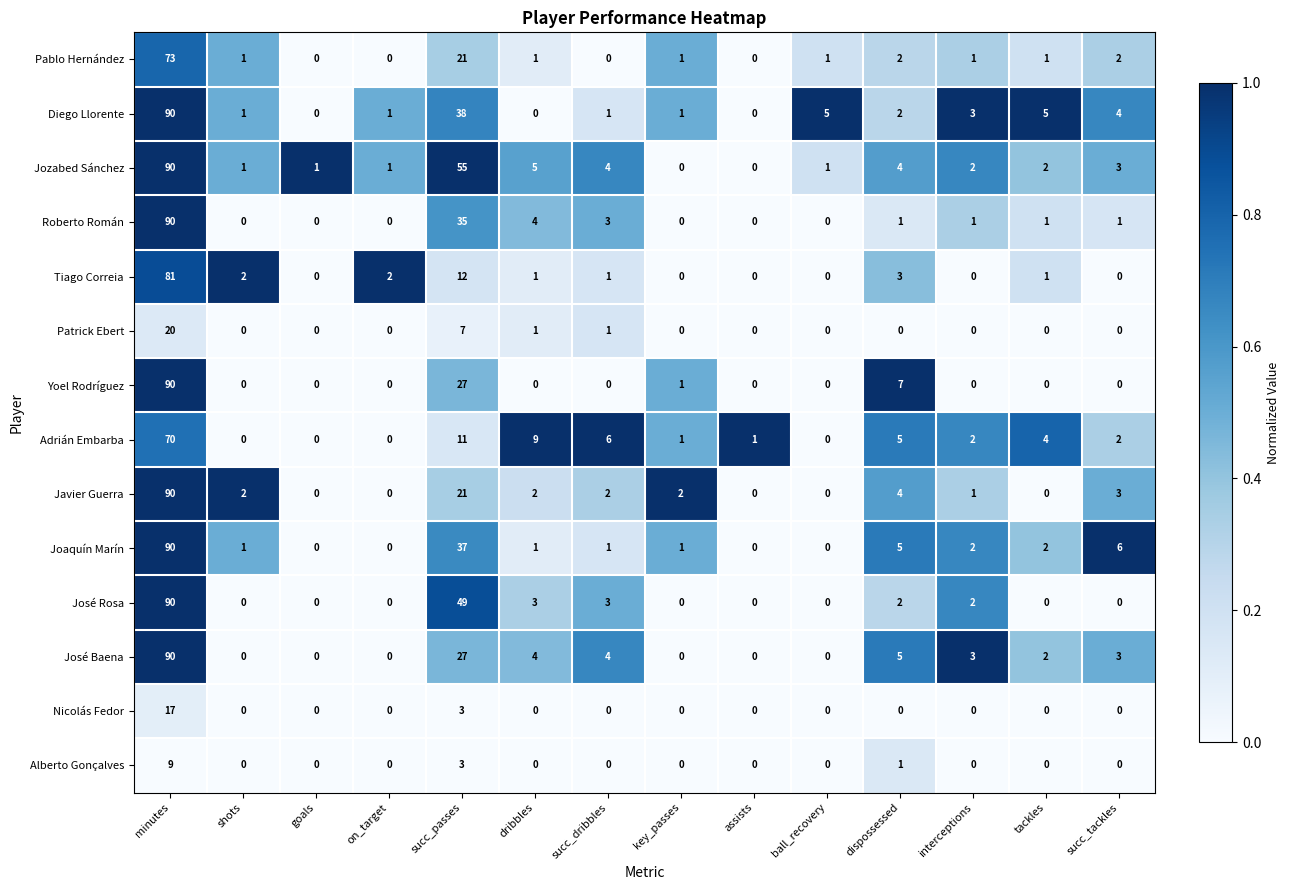

What is the difference between the maximum and minimum values in the Tiago Correia series?

81